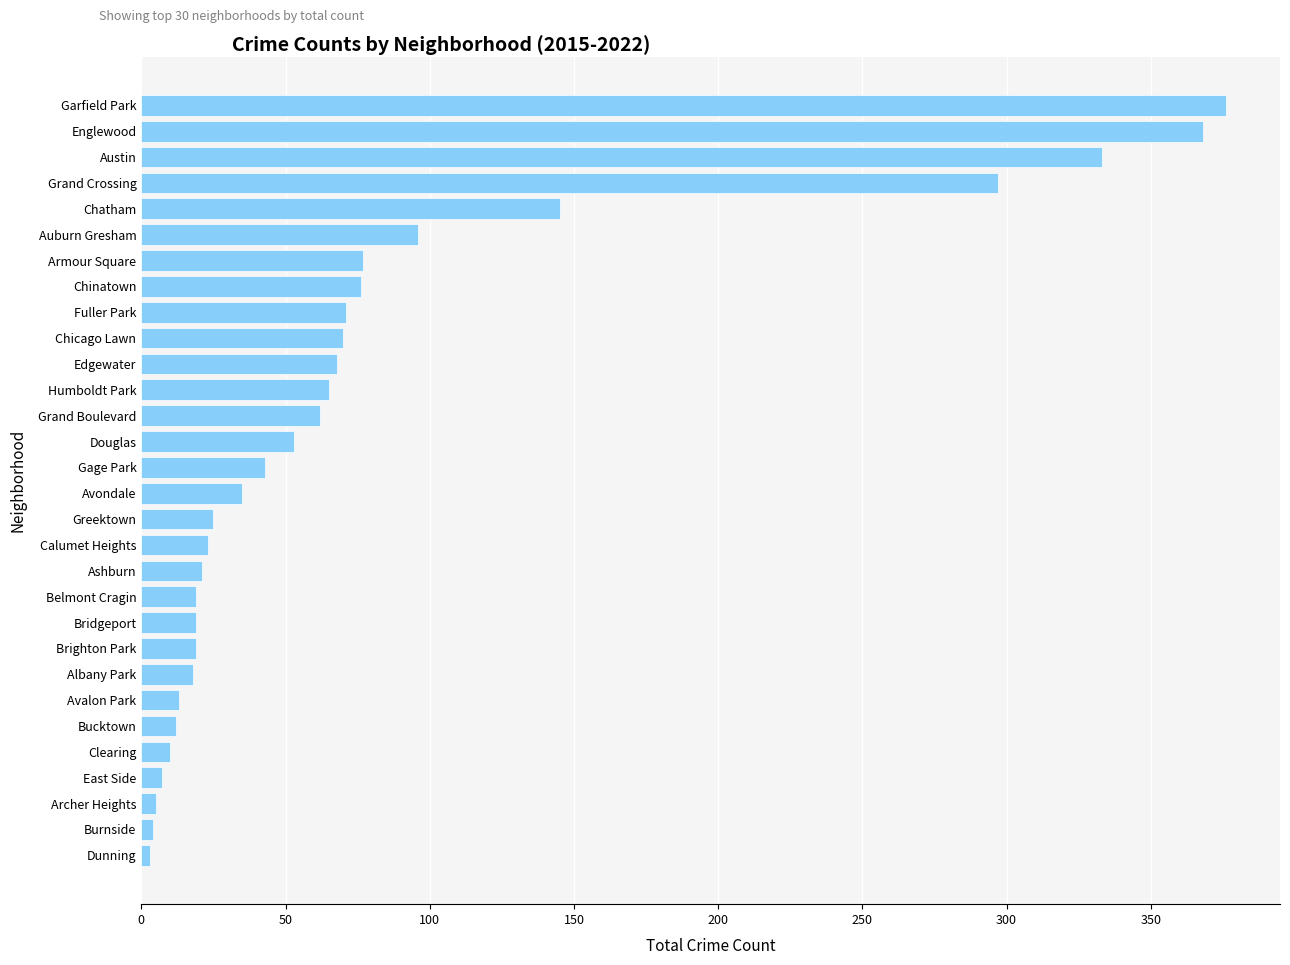

The value at Edgewater is 68. True or false?

True